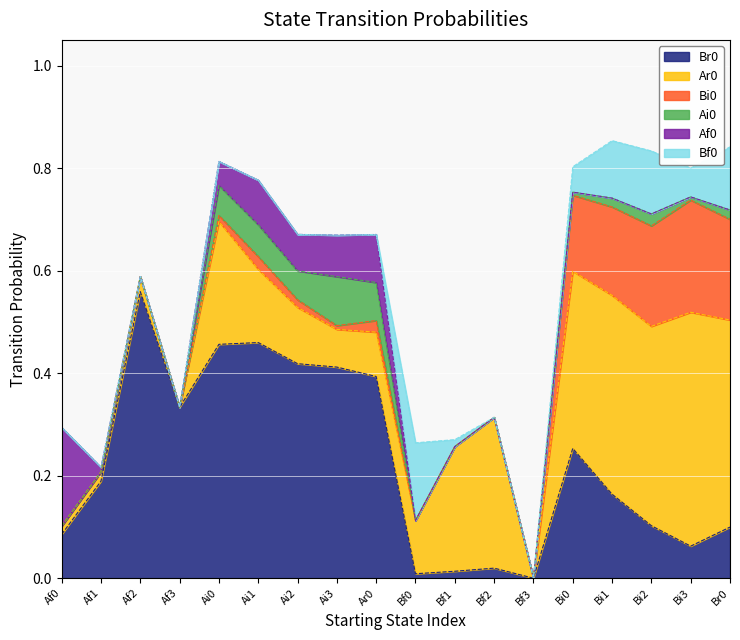

True or false: Ar0 has a value of 0.0 at Af2.

True